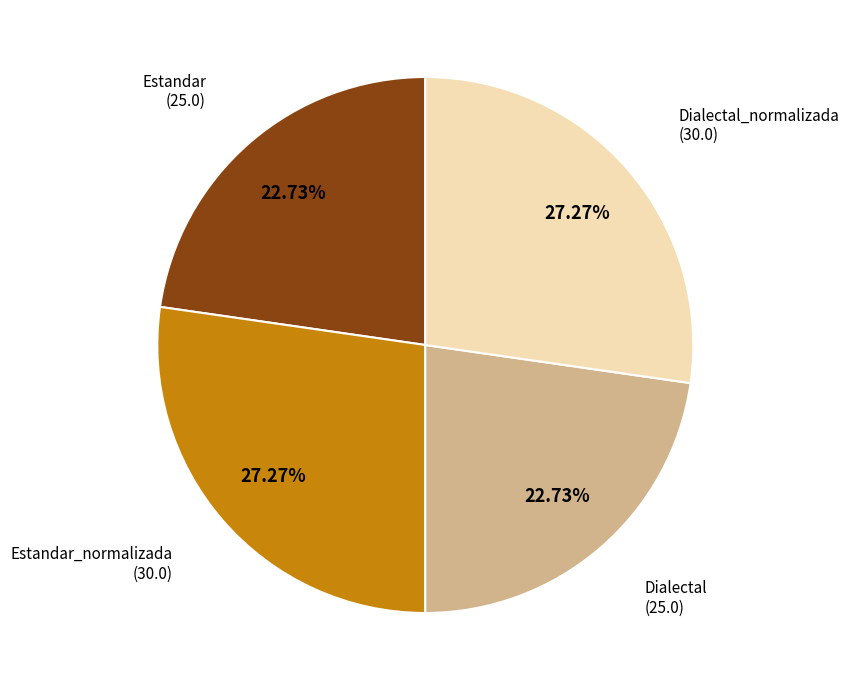

Is there a majority slice in this chart?

No